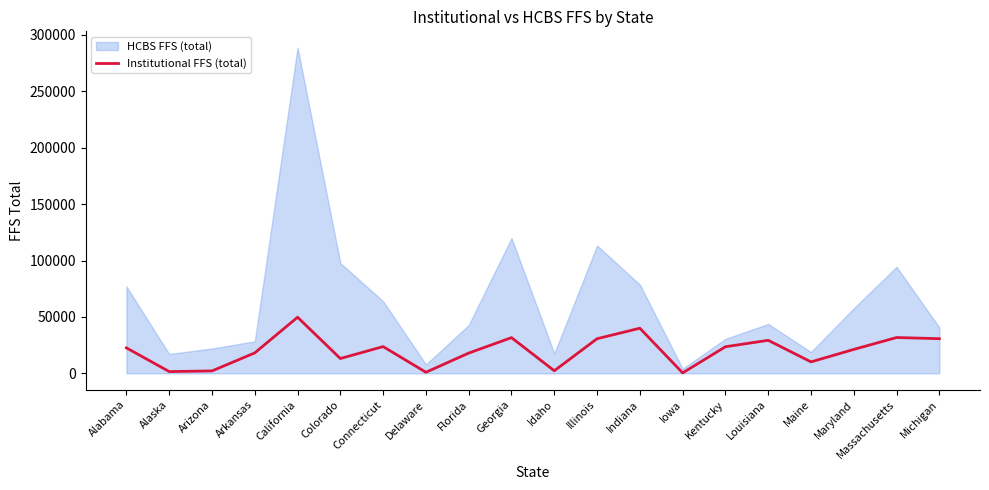

How many data points are less than 22596?

10